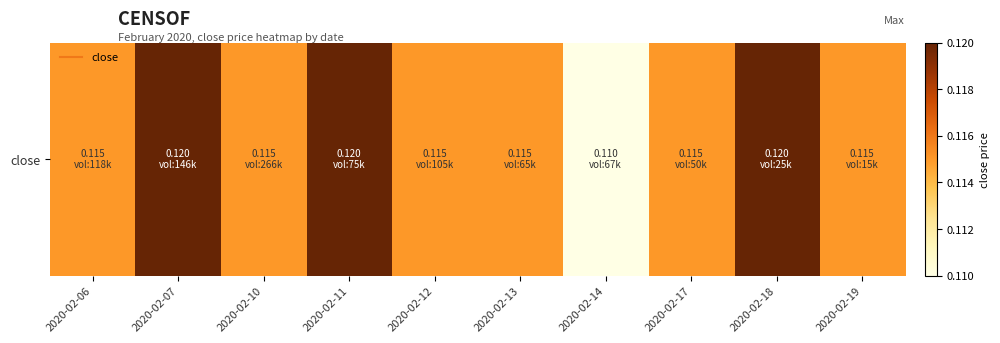

Reading left to right, transcribe all the data shown in this chart.

0.1	0.1	0.1	0.1	0.1	0.1	0.1	0.1	0.1	0.1